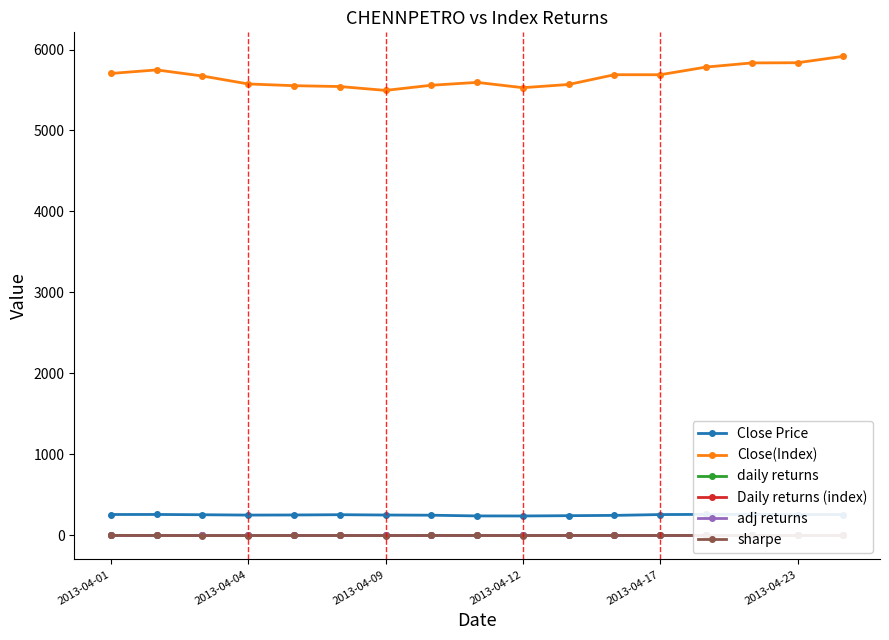

Where does the Close(Index) series first go above 5672?

2013-04-01